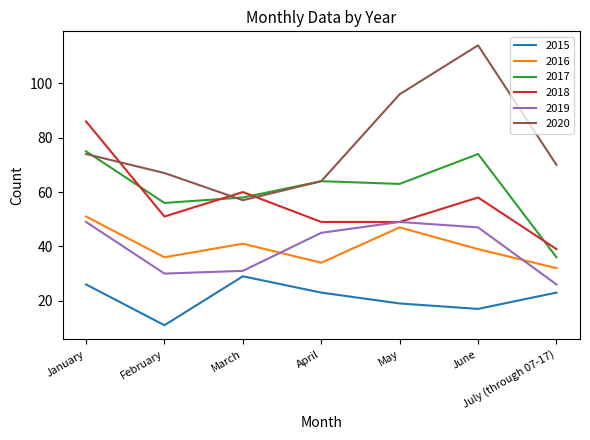

List the series in order of their peak value, lowest first.

2015, 2019, 2016, 2017, 2018, 2020